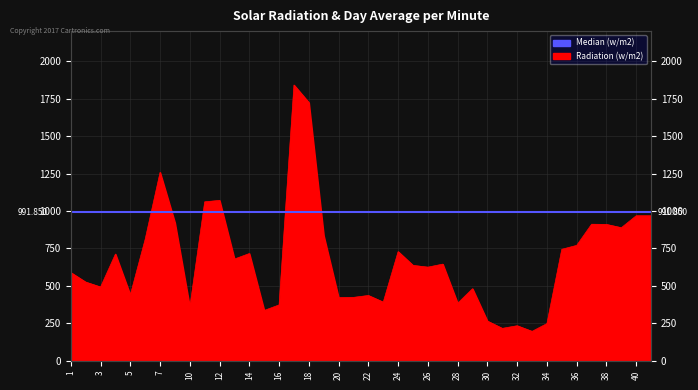

At which category does the chart reach its peak across all series?

17